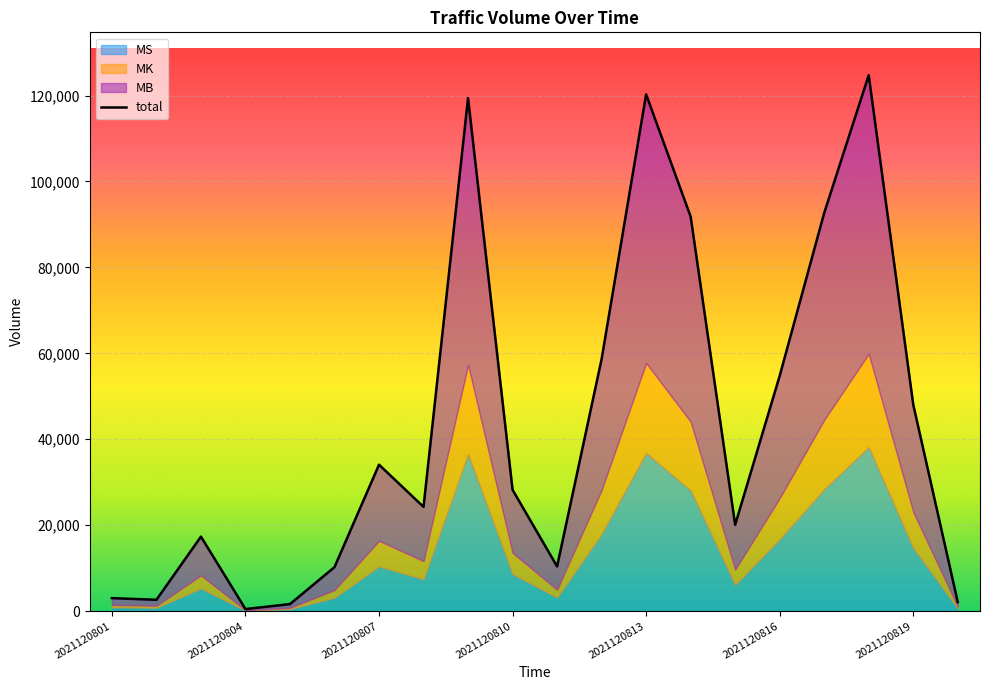

Reading left to right, list all the values displayed in this chart.

total: 3035.0	2651.0	17347.0	497.0	1651.0	10255.0	34092.0	24271.0	119410.0	28236.0	10411.0	58672.0	120252.0	91821.0	20111.0	54761.0	92667.0	124722.0	48096.0	2143.0
MB: 1577.0	1377.5	9013.8	258.3	857.9	5328.7	17714.8	12611.6	62047.6	14671.9	5409.7	30487.0	62485.1	47711.8	10450.0	28454.8	48151.4	64807.8	24991.5	1113.5
MK: 528.4	461.6	3020.4	86.5	287.5	1785.6	5936.0	4226.0	20791.2	4916.3	1812.7	10215.7	20937.8	15987.5	3501.6	9534.8	16134.8	21716.1	8374.3	373.1
MS: 929.5	811.9	5312.8	152.2	505.6	3140.8	10441.2	7433.4	36571.3	8647.7	3188.5	17969.3	36829.2	28121.7	6159.3	16771.5	28380.8	38198.2	14730.2	656.3